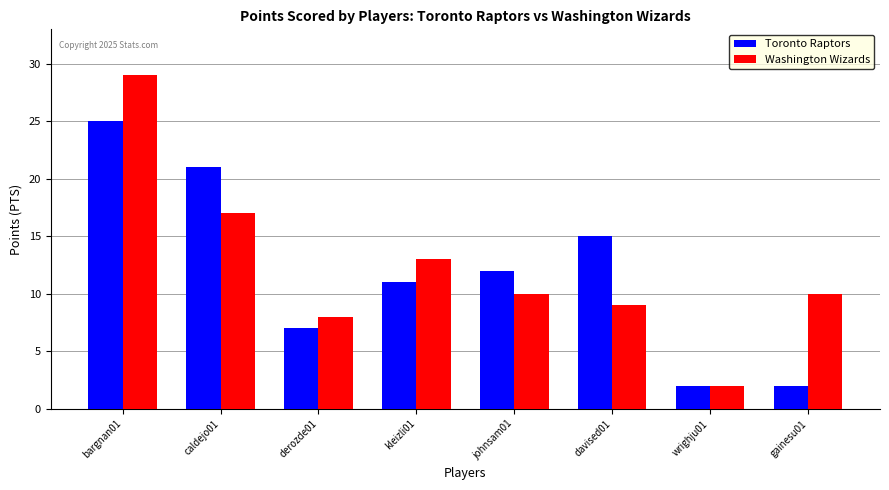

The value of Toronto Raptors at kleizli01 is 11. True or false?

True